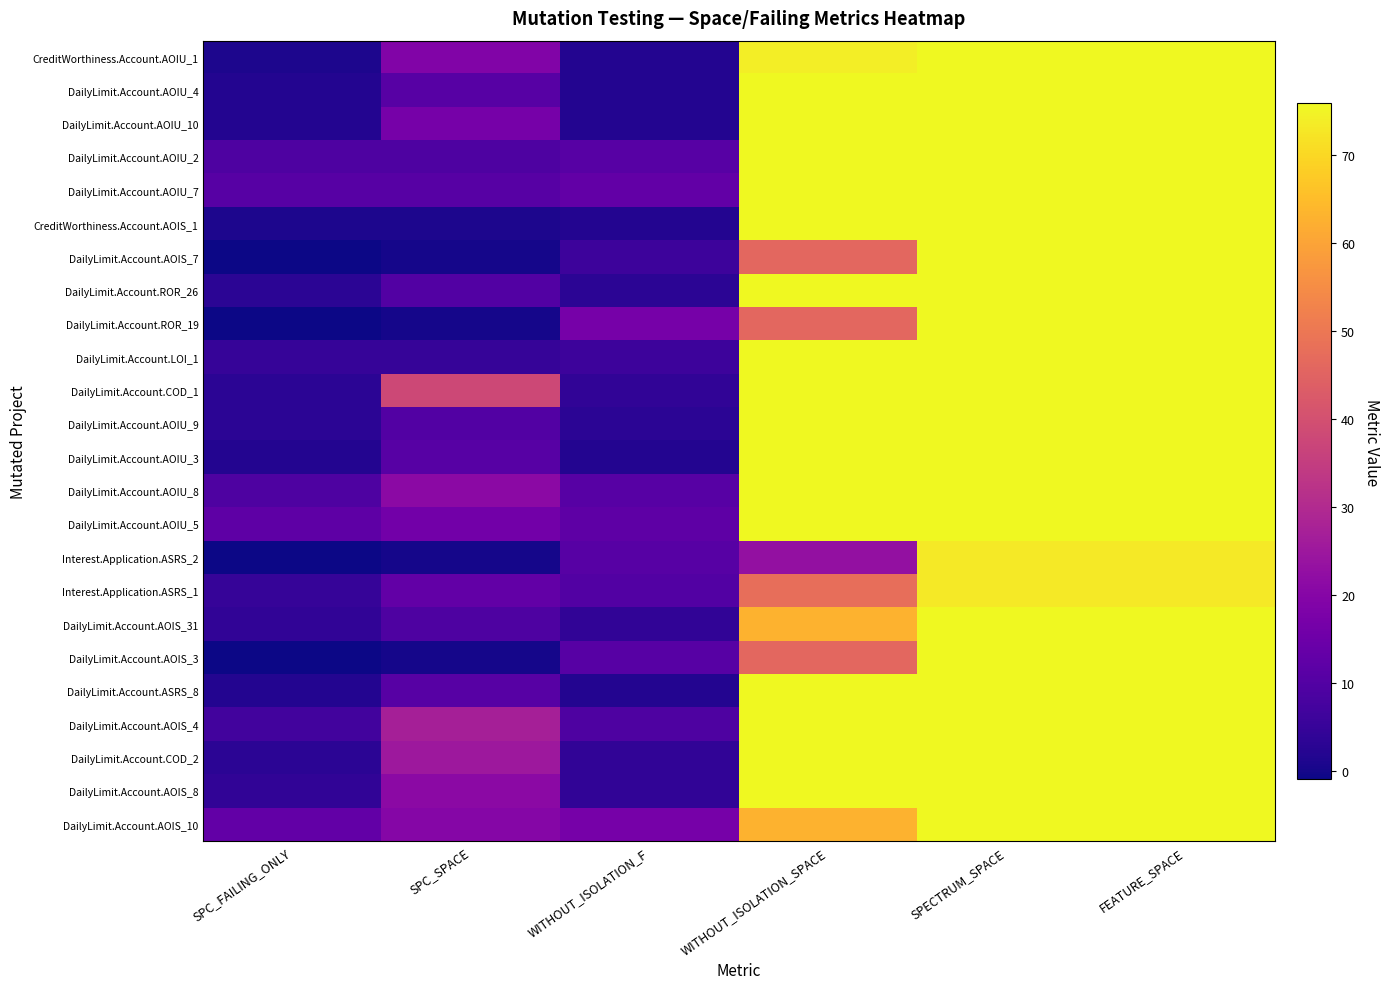

Reading left to right, transcribe all the data shown in this chart.

CreditWorthiness.Account.AOIU_1: SPC_FAILING_ONLY=1	SPC_SPACE=19	WITHOUT_ISOLATION_F=2	WITHOUT_ISOLATION_SPACE=74	SPECTRUM_SPACE=76	FEATURE_SPACE=76
DailyLimit.Account.AOIU_4: SPC_FAILING_ONLY=2	SPC_SPACE=11	WITHOUT_ISOLATION_F=2	WITHOUT_ISOLATION_SPACE=76	SPECTRUM_SPACE=76	FEATURE_SPACE=76
DailyLimit.Account.AOIU_10: SPC_FAILING_ONLY=2	SPC_SPACE=17	WITHOUT_ISOLATION_F=2	WITHOUT_ISOLATION_SPACE=76	SPECTRUM_SPACE=76	FEATURE_SPACE=76
DailyLimit.Account.AOIU_2: SPC_FAILING_ONLY=9	SPC_SPACE=9	WITHOUT_ISOLATION_F=11	WITHOUT_ISOLATION_SPACE=76	SPECTRUM_SPACE=76	FEATURE_SPACE=76
DailyLimit.Account.AOIU_7: SPC_FAILING_ONLY=11	SPC_SPACE=11	WITHOUT_ISOLATION_F=13	WITHOUT_ISOLATION_SPACE=76	SPECTRUM_SPACE=76	FEATURE_SPACE=76
CreditWorthiness.Account.AOIS_1: SPC_FAILING_ONLY=1	SPC_SPACE=1	WITHOUT_ISOLATION_F=2	WITHOUT_ISOLATION_SPACE=76	SPECTRUM_SPACE=76	FEATURE_SPACE=76
DailyLimit.Account.AOIS_7: SPC_FAILING_ONLY=-1	SPC_SPACE=0	WITHOUT_ISOLATION_F=6	WITHOUT_ISOLATION_SPACE=46	SPECTRUM_SPACE=76	FEATURE_SPACE=76
DailyLimit.Account.ROR_26: SPC_FAILING_ONLY=3	SPC_SPACE=10	WITHOUT_ISOLATION_F=3	WITHOUT_ISOLATION_SPACE=76	SPECTRUM_SPACE=76	FEATURE_SPACE=76
DailyLimit.Account.ROR_19: SPC_FAILING_ONLY=-1	SPC_SPACE=0	WITHOUT_ISOLATION_F=17	WITHOUT_ISOLATION_SPACE=46	SPECTRUM_SPACE=76	FEATURE_SPACE=76
DailyLimit.Account.LOI_1: SPC_FAILING_ONLY=5	SPC_SPACE=5	WITHOUT_ISOLATION_F=6	WITHOUT_ISOLATION_SPACE=76	SPECTRUM_SPACE=76	FEATURE_SPACE=76
DailyLimit.Account.COD_1: SPC_FAILING_ONLY=3	SPC_SPACE=38	WITHOUT_ISOLATION_F=4	WITHOUT_ISOLATION_SPACE=76	SPECTRUM_SPACE=76	FEATURE_SPACE=76
DailyLimit.Account.AOIU_9: SPC_FAILING_ONLY=3	SPC_SPACE=10	WITHOUT_ISOLATION_F=3	WITHOUT_ISOLATION_SPACE=76	SPECTRUM_SPACE=76	FEATURE_SPACE=76
DailyLimit.Account.AOIU_3: SPC_FAILING_ONLY=2	SPC_SPACE=11	WITHOUT_ISOLATION_F=2	WITHOUT_ISOLATION_SPACE=76	SPECTRUM_SPACE=76	FEATURE_SPACE=76
DailyLimit.Account.AOIU_8: SPC_FAILING_ONLY=9	SPC_SPACE=21	WITHOUT_ISOLATION_F=11	WITHOUT_ISOLATION_SPACE=76	SPECTRUM_SPACE=76	FEATURE_SPACE=76
DailyLimit.Account.AOIU_5: SPC_FAILING_ONLY=12	SPC_SPACE=16	WITHOUT_ISOLATION_F=12	WITHOUT_ISOLATION_SPACE=76	SPECTRUM_SPACE=76	FEATURE_SPACE=76
Interest.Application.ASRS_2: SPC_FAILING_ONLY=-1	SPC_SPACE=0	WITHOUT_ISOLATION_F=11	WITHOUT_ISOLATION_SPACE=23	SPECTRUM_SPACE=73	FEATURE_SPACE=73
Interest.Application.ASRS_1: SPC_FAILING_ONLY=5	SPC_SPACE=13	WITHOUT_ISOLATION_F=10	WITHOUT_ISOLATION_SPACE=48	SPECTRUM_SPACE=73	FEATURE_SPACE=73
DailyLimit.Account.AOIS_31: SPC_FAILING_ONLY=4	SPC_SPACE=9	WITHOUT_ISOLATION_F=4	WITHOUT_ISOLATION_SPACE=63	SPECTRUM_SPACE=76	FEATURE_SPACE=76
DailyLimit.Account.AOIS_3: SPC_FAILING_ONLY=-1	SPC_SPACE=0	WITHOUT_ISOLATION_F=11	WITHOUT_ISOLATION_SPACE=46	SPECTRUM_SPACE=76	FEATURE_SPACE=76
DailyLimit.Account.ASRS_8: SPC_FAILING_ONLY=2	SPC_SPACE=11	WITHOUT_ISOLATION_F=2	WITHOUT_ISOLATION_SPACE=76	SPECTRUM_SPACE=76	FEATURE_SPACE=76
DailyLimit.Account.AOIS_4: SPC_FAILING_ONLY=7	SPC_SPACE=27	WITHOUT_ISOLATION_F=9	WITHOUT_ISOLATION_SPACE=76	SPECTRUM_SPACE=76	FEATURE_SPACE=76
DailyLimit.Account.COD_2: SPC_FAILING_ONLY=3	SPC_SPACE=25	WITHOUT_ISOLATION_F=4	WITHOUT_ISOLATION_SPACE=76	SPECTRUM_SPACE=76	FEATURE_SPACE=76
DailyLimit.Account.AOIS_8: SPC_FAILING_ONLY=4	SPC_SPACE=21	WITHOUT_ISOLATION_F=4	WITHOUT_ISOLATION_SPACE=76	SPECTRUM_SPACE=76	FEATURE_SPACE=76
DailyLimit.Account.AOIS_10: SPC_FAILING_ONLY=13	SPC_SPACE=20	WITHOUT_ISOLATION_F=17	WITHOUT_ISOLATION_SPACE=63	SPECTRUM_SPACE=76	FEATURE_SPACE=76